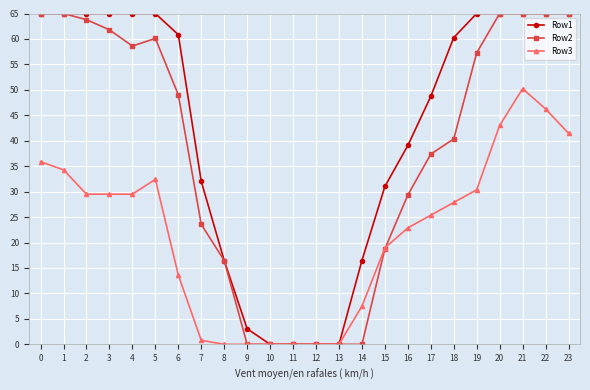

Rank the series by their average value, from lowest to highest.

Row3, Row2, Row1